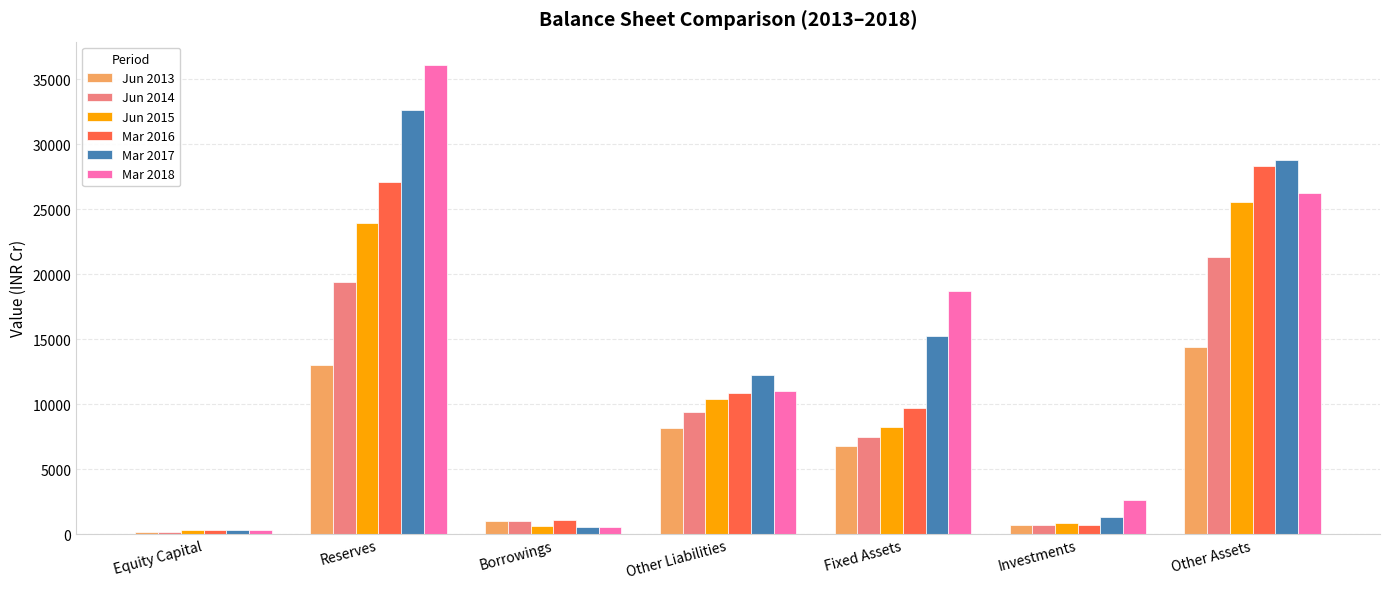

Reading left to right, list all the values displayed in this chart.

Jun 2013: 139	13025	1044	8191	6753	713	14440
Jun 2014: 140	19410	1018	9412	7444	662	21343
Jun 2015: 281	23943	648	10372	8275	869	25548
Mar 2016: 282	27109	1090	10859	9716	698	28315
Mar 2017: 285	32664	582	12231	15235	1306	28773
Mar 2018: 278	36108	557	11046	18753	2660	26256